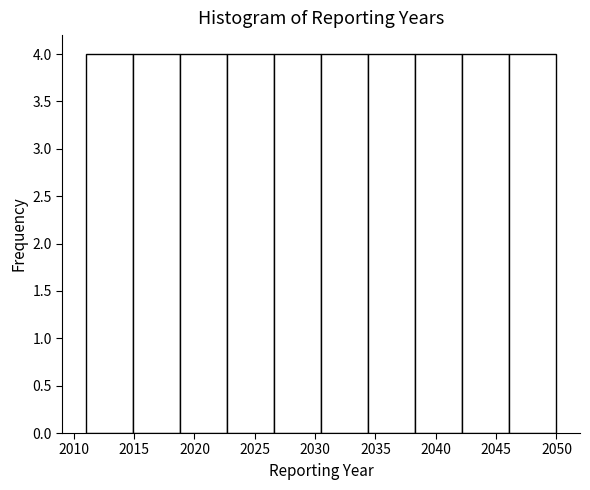

What is the height of the bar covering 2038.3 to 2042.2 on the x-axis? Neither the bar edges nor the heights are printed on the chart, so give them approximately, as read against the axes.

4